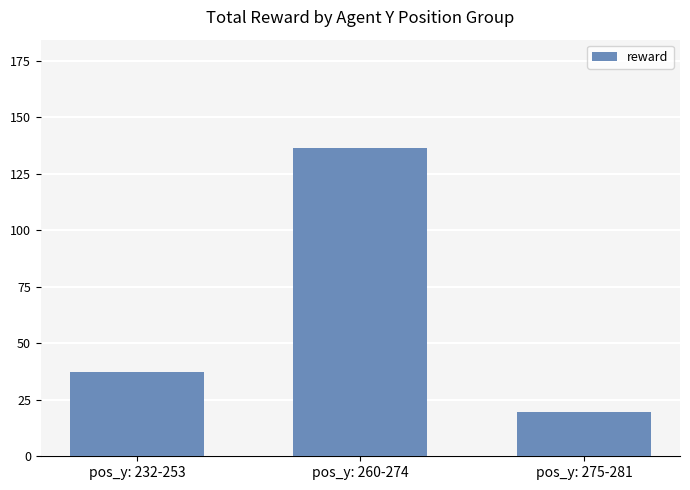

What is the label of the 3rd bar from the left?

pos_y: 275-281